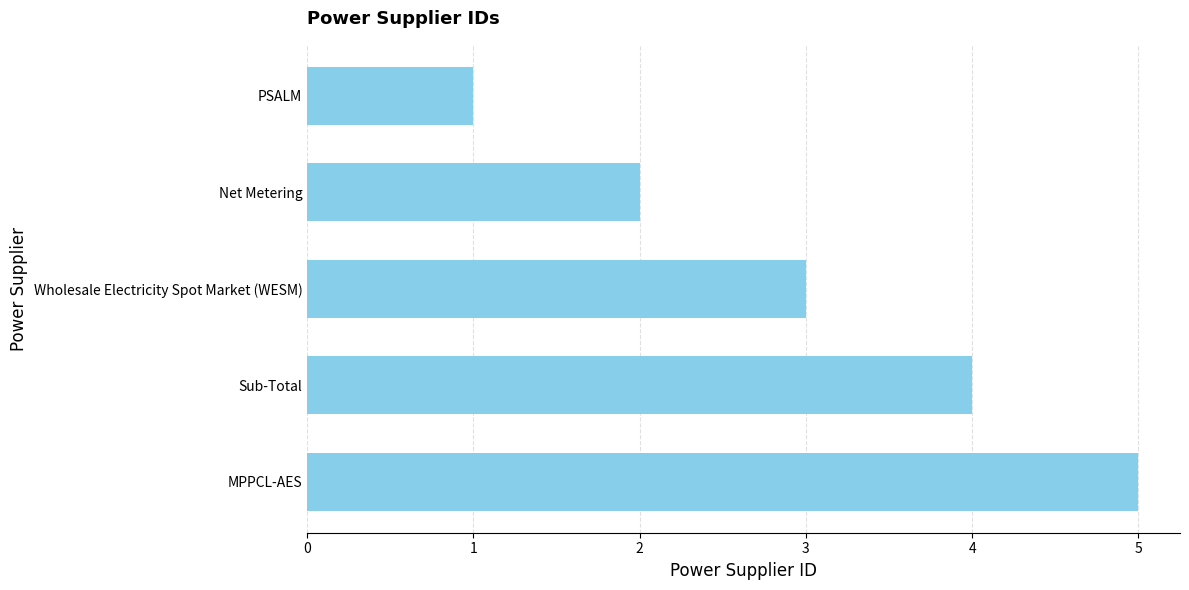

Where is the data nearest to the value 3?

Wholesale Electricity Spot Market (WESM)